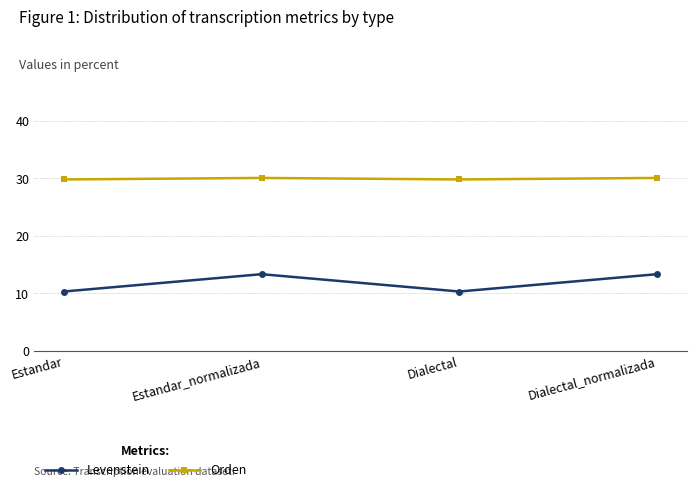

True or false: Levenstein and Orden intersect in this chart.

False